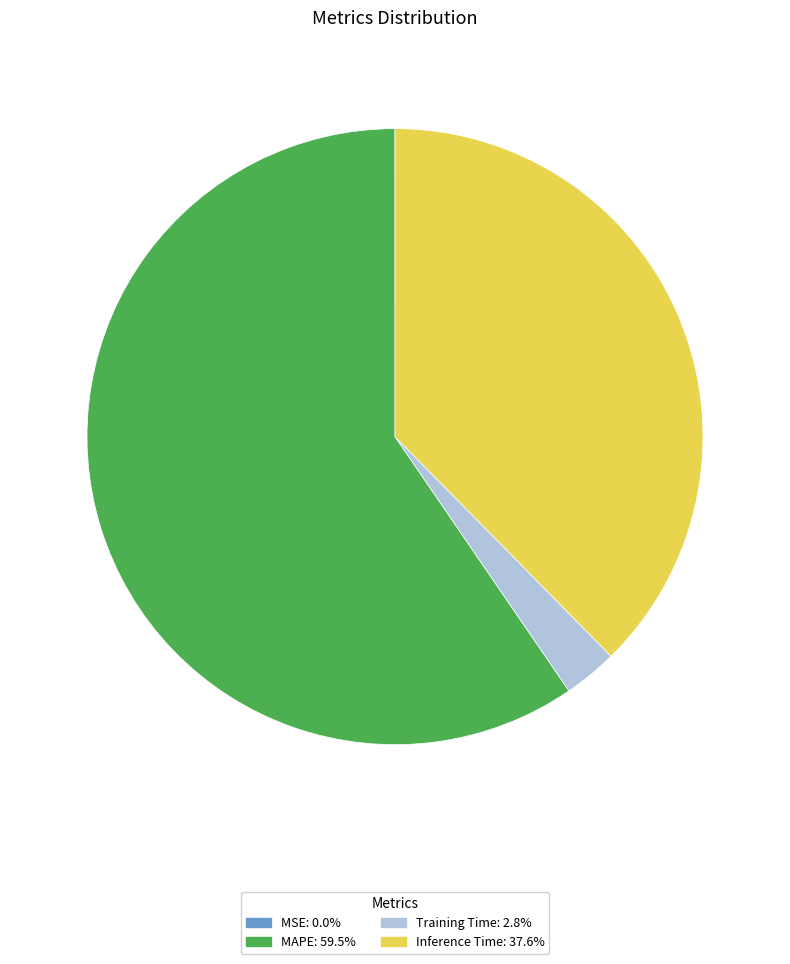

Which category accounts for the majority?

MAPE